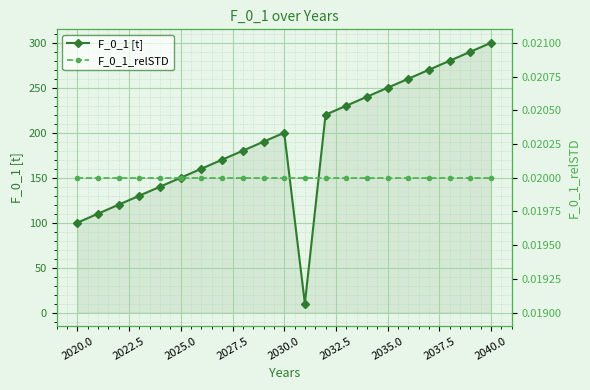

What is the minimum value for F_0_1 [t]?

10